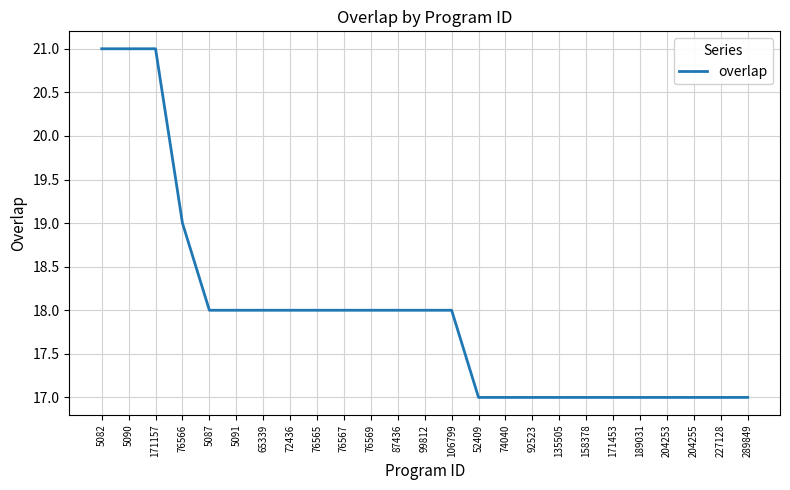

What is the sum of all values?

449